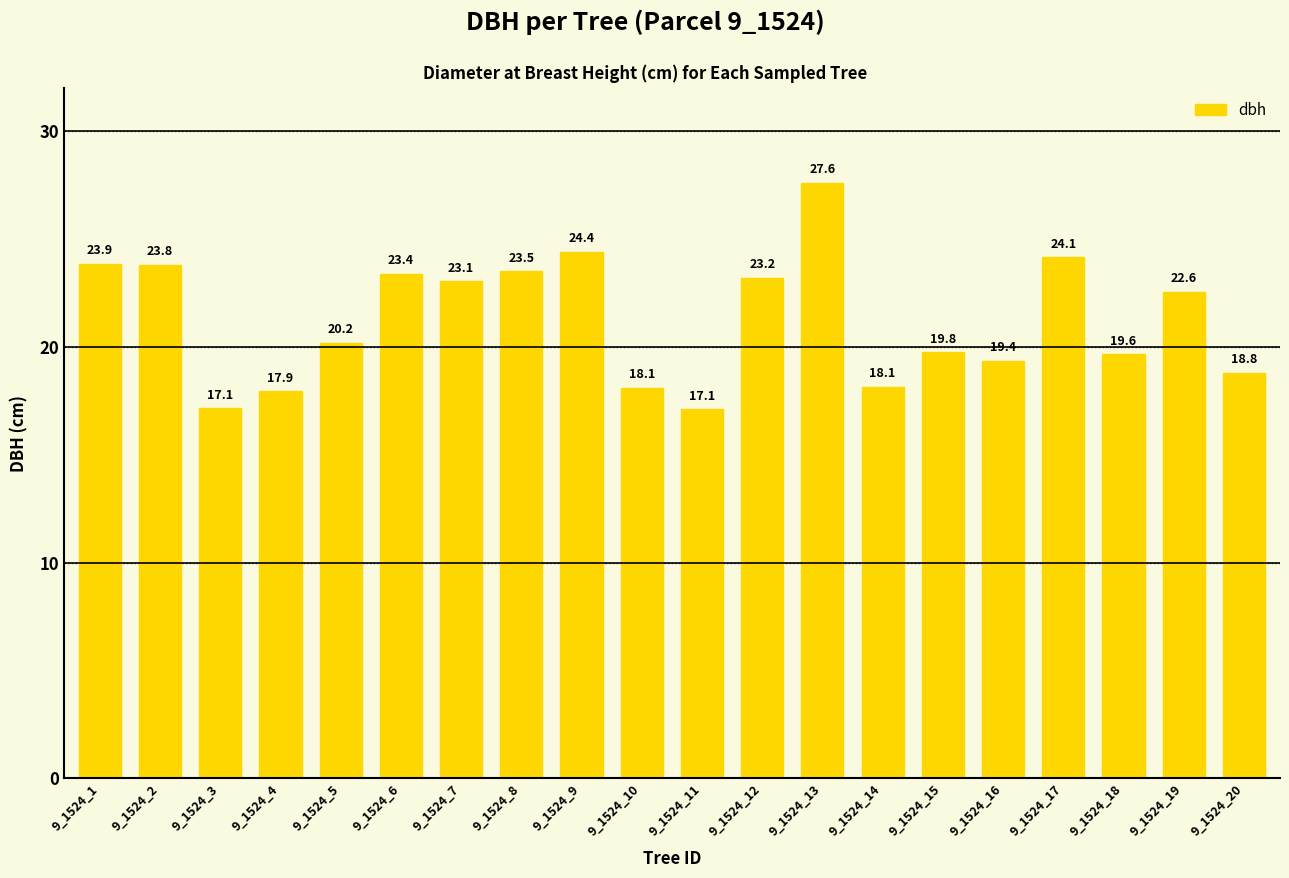

What is the ratio of the value at 9_1524_20 to the value at 9_1524_1?

0.8